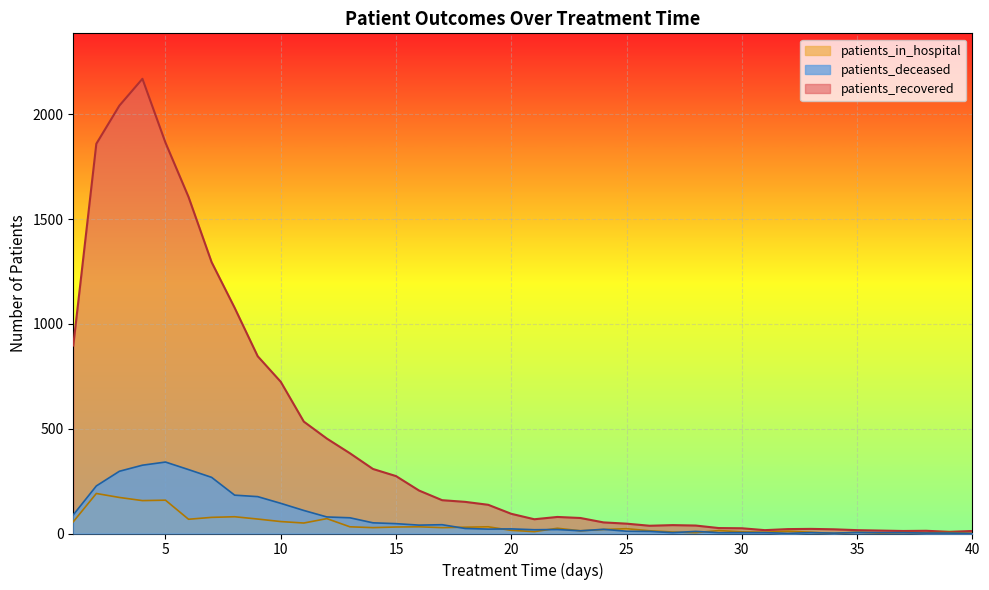

The patients_recovered series shows 38 at 28. True or false?

True